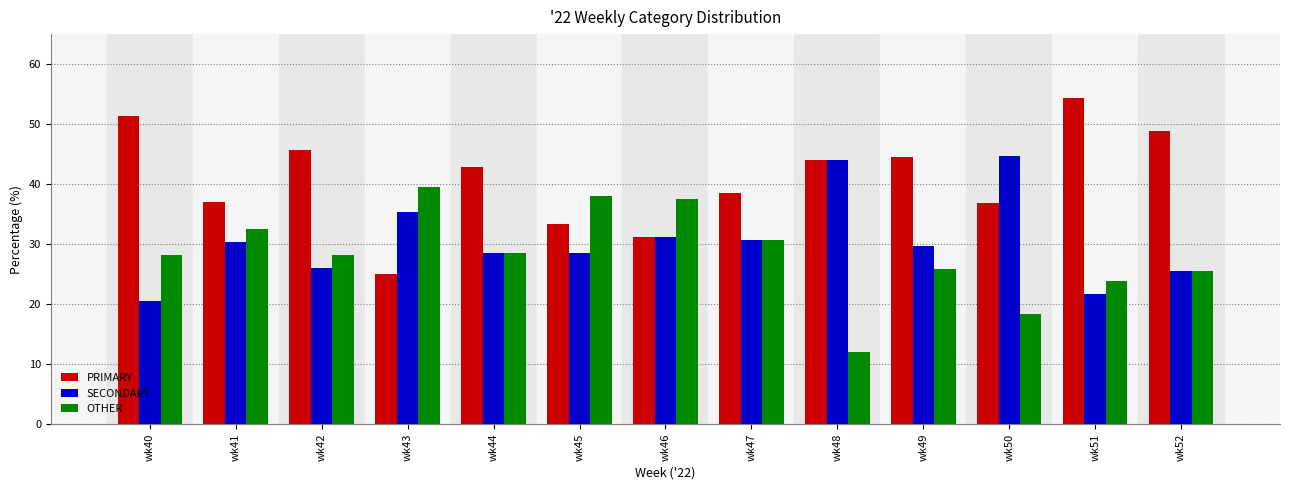

What is the difference between the second highest and minimum values in the SECONDARY series?

23.5